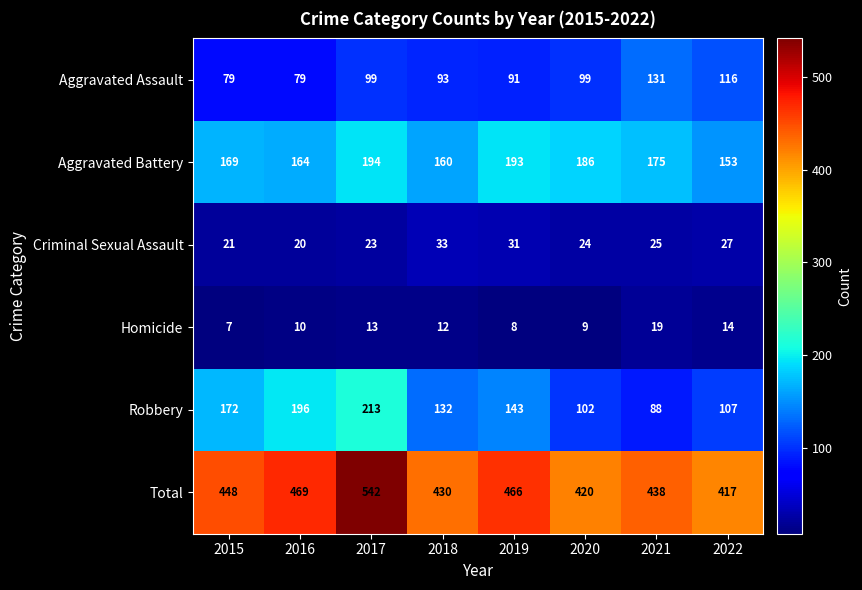

At 2016, list the series in order from smallest to largest.

Homicide, Criminal Sexual Assault, Aggravated Assault, Aggravated Battery, Robbery, Total